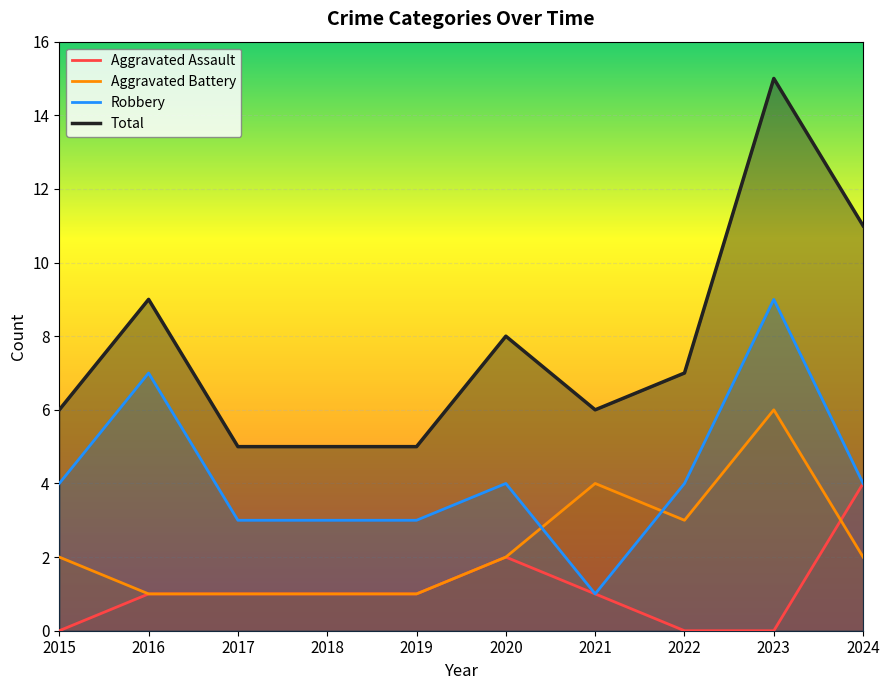

What is the value of the Robbery point at the 3rd from the left?

3